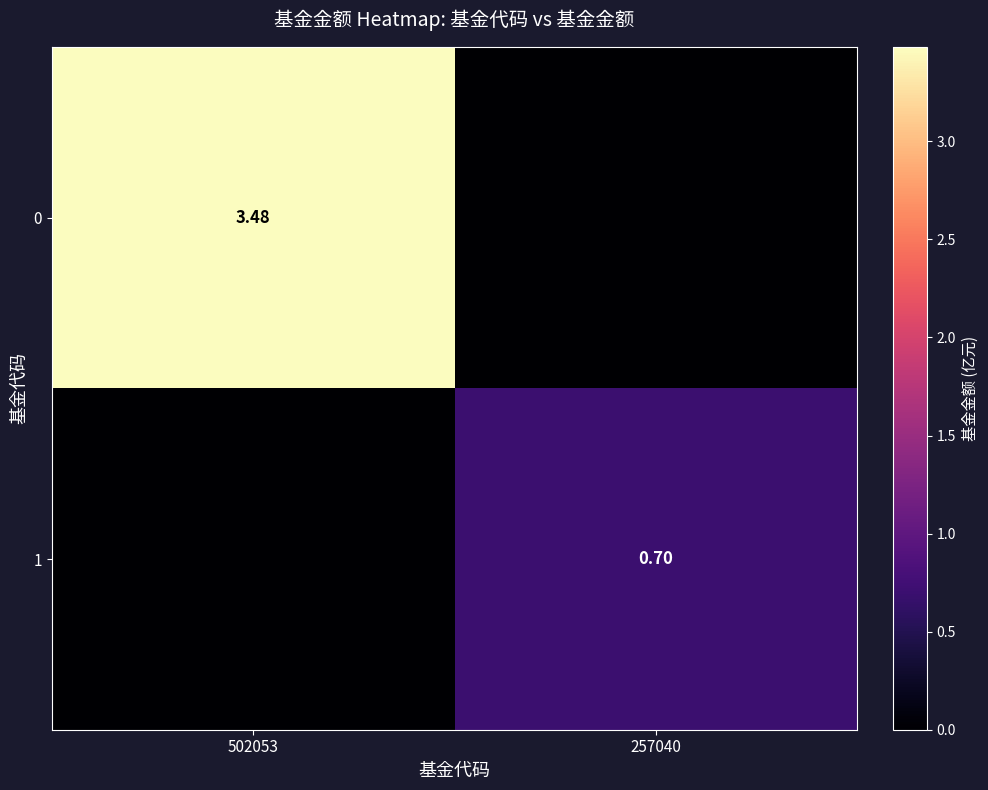

How many data points in 1 are above 0?

1